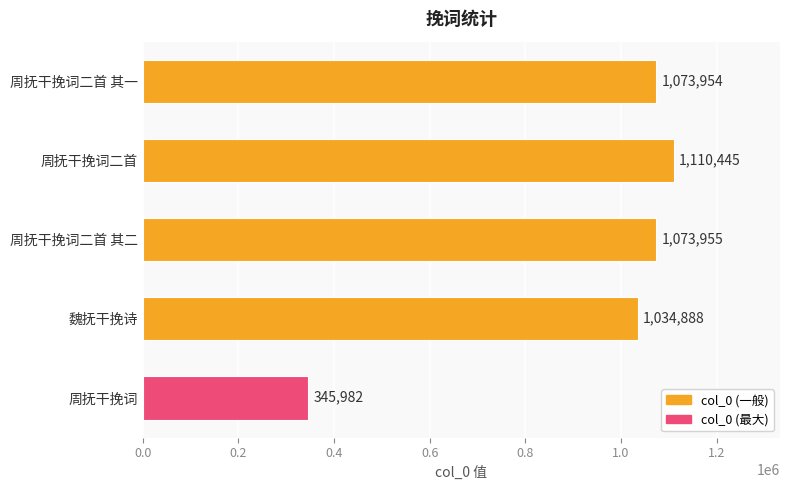

Where is the data nearest to the value 728213?

魏抚干挽诗